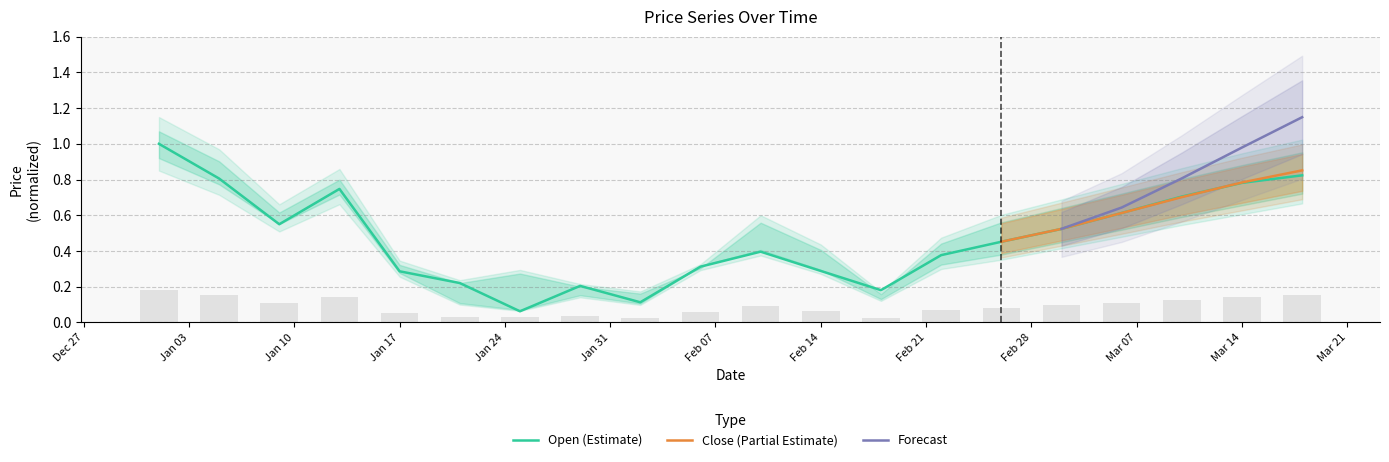

What is the spread (max minus min) of values at 2023-01-21?

0.2